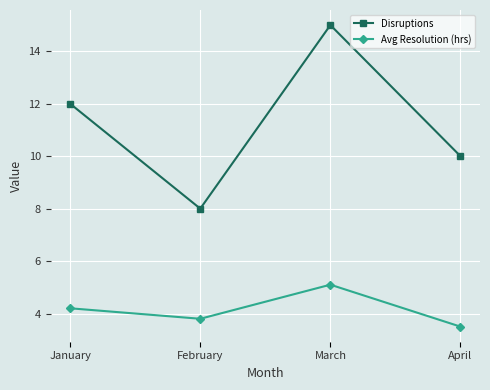

The Avg Resolution (hrs) series shows 5.1 at March. True or false?

True